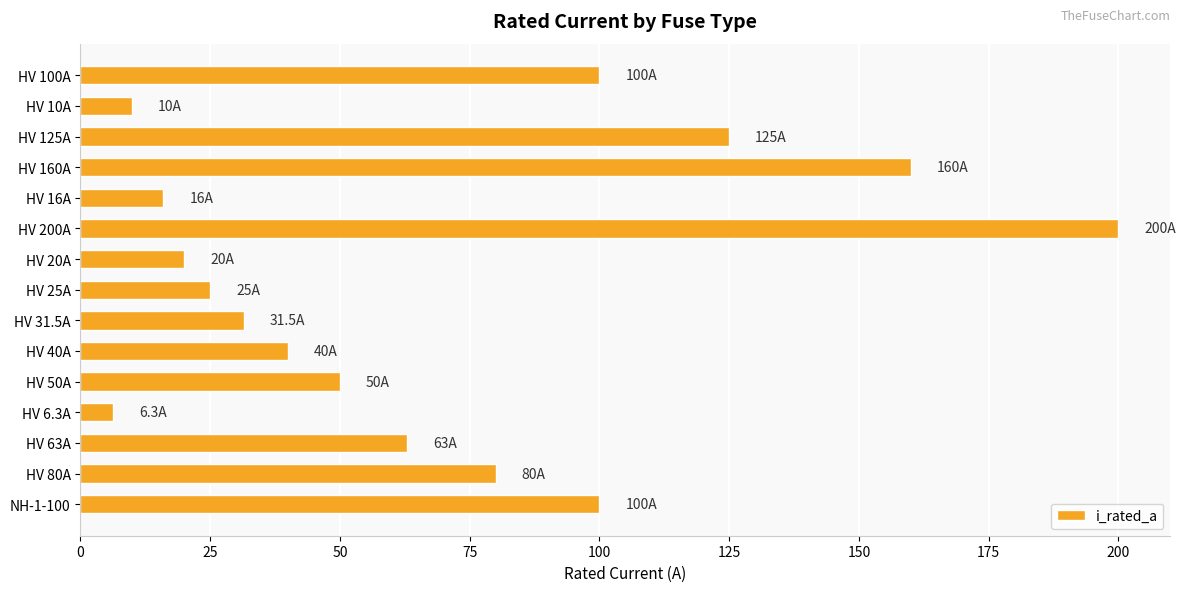

What is the change in value from HV 20A to HV 25A?

+5.0